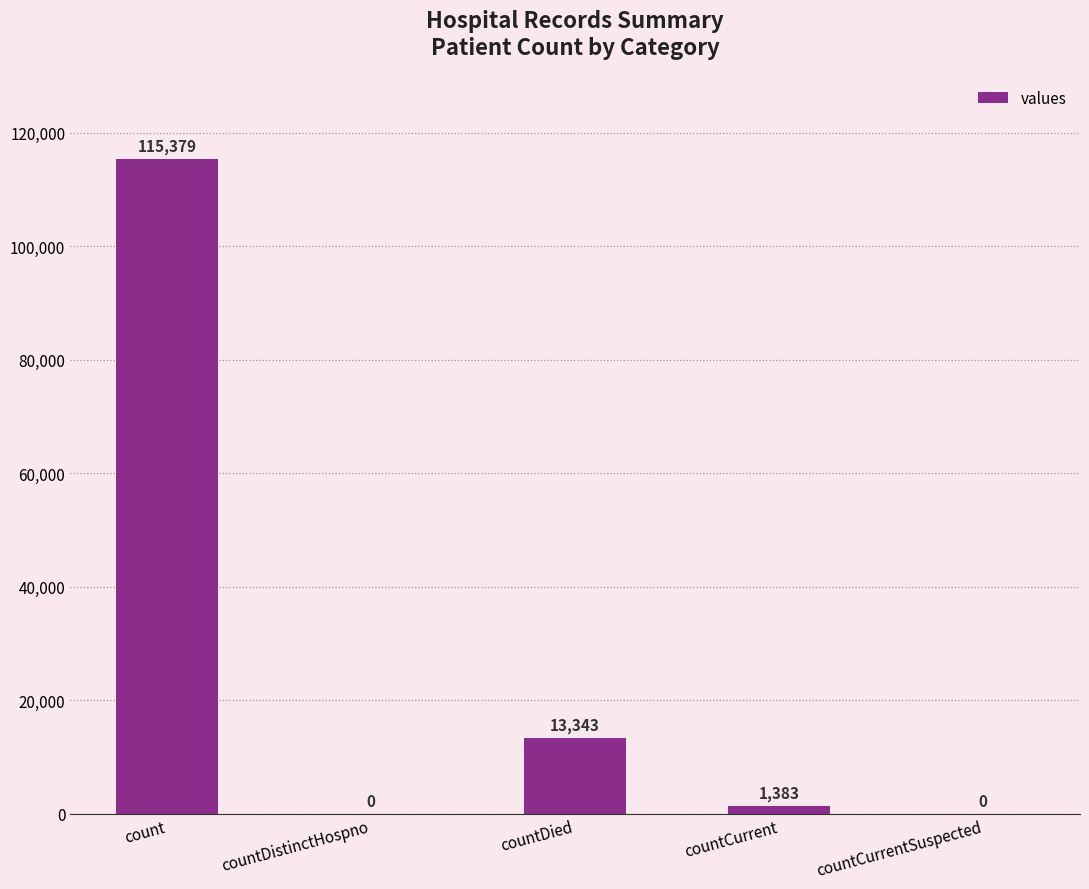

Is it true that the value at countDistinctHospno is 0?

True